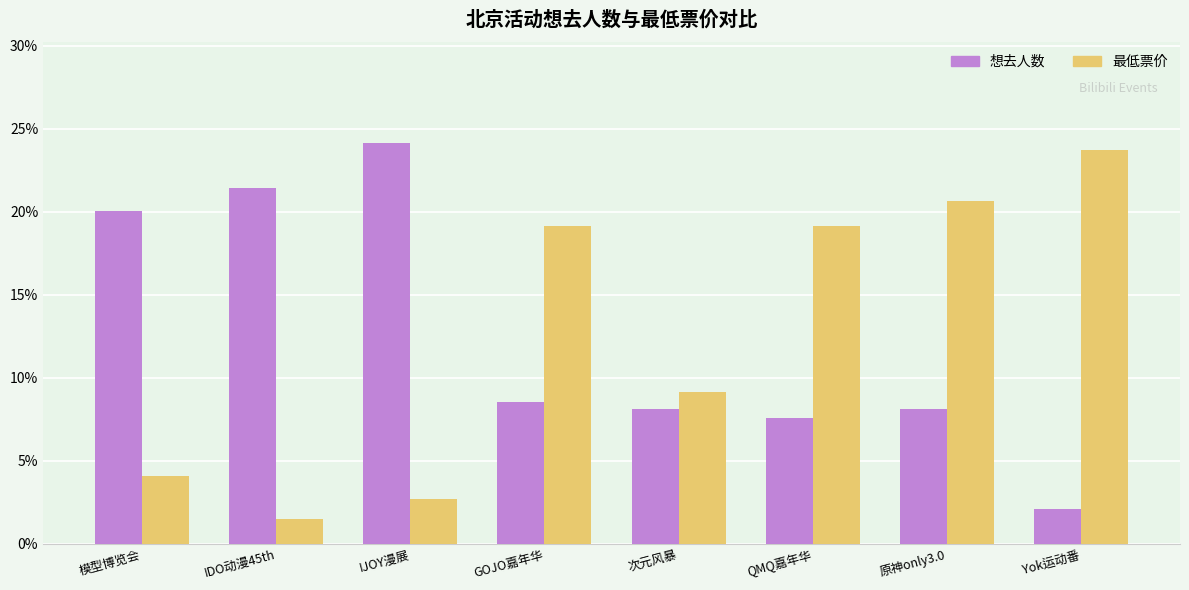

Does the chart contain stacked bars?

No